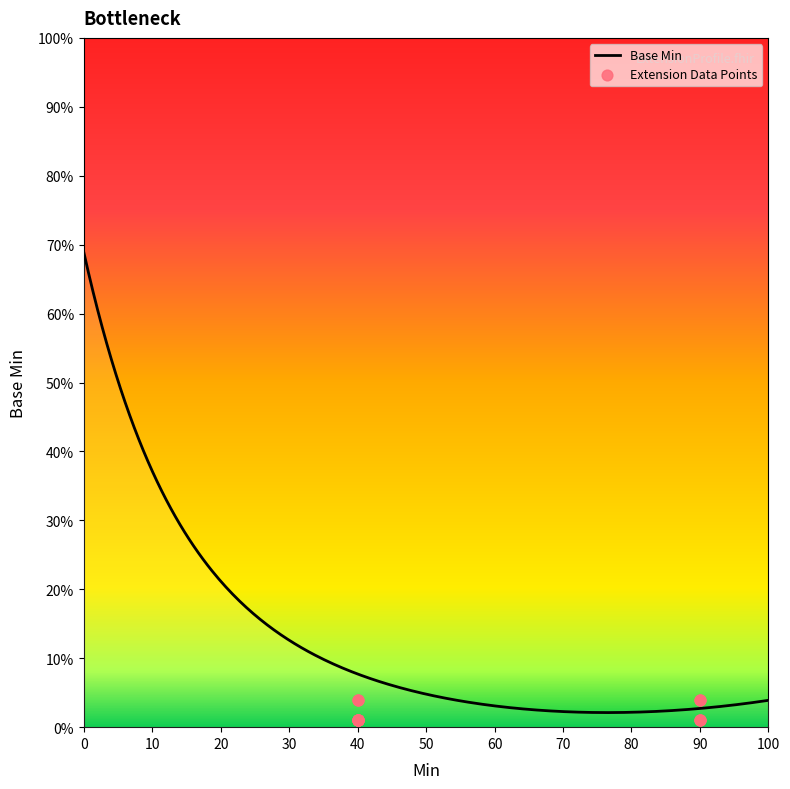

What is the maximum value for Base Min?

68.9